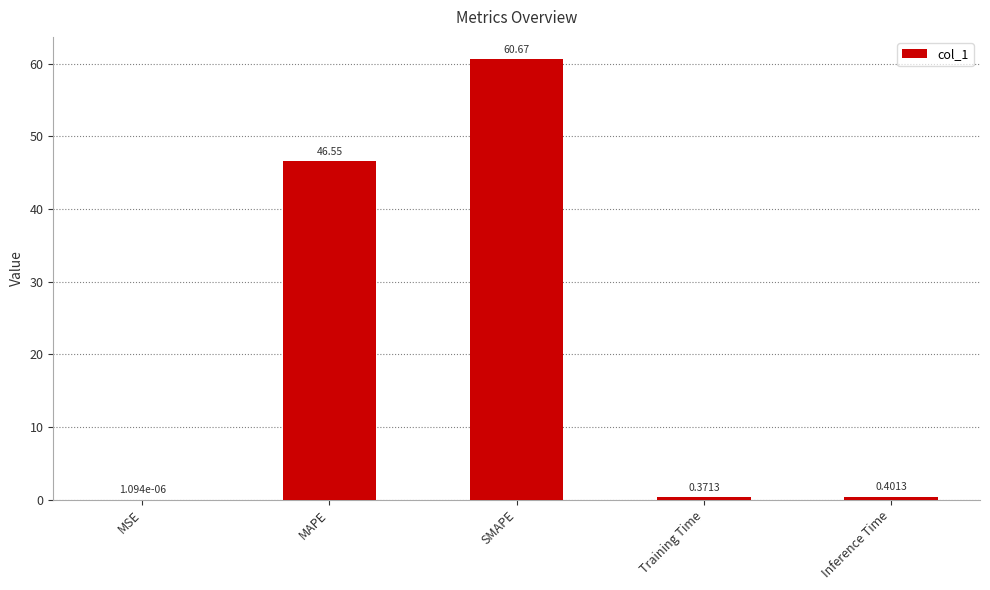

Which label corresponds to the largest value in the chart?

SMAPE